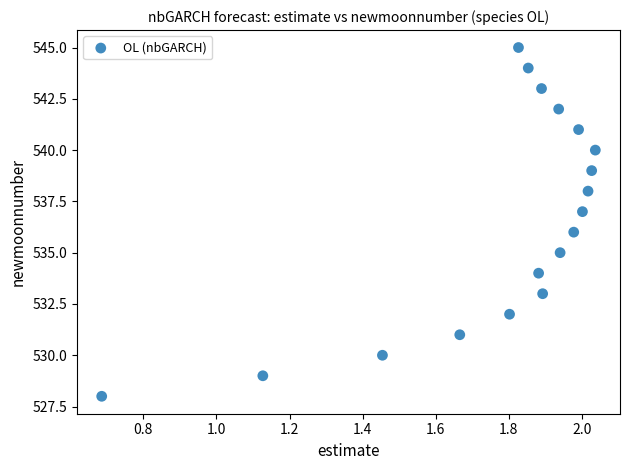

What is the range of Y values (max minus min)?

17